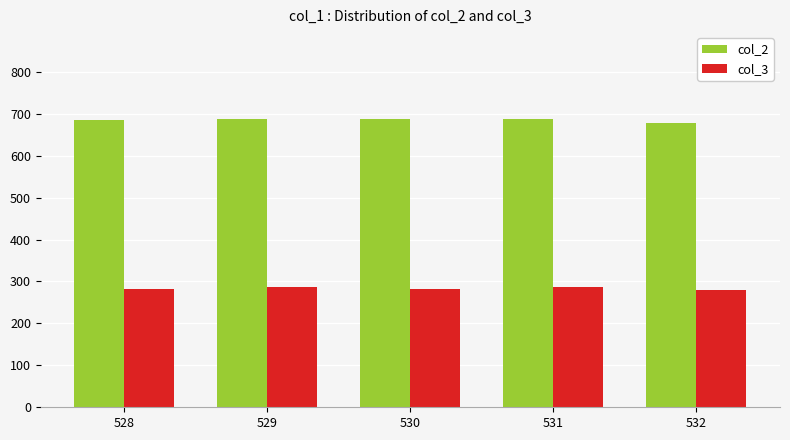

What is the maximum value for col_2?

688.1